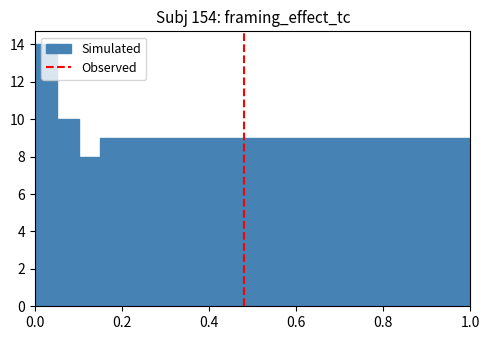

Around what value on the x-axis is the tallest bar? Give the approximate position of its centre, as read against the axis.

0.02